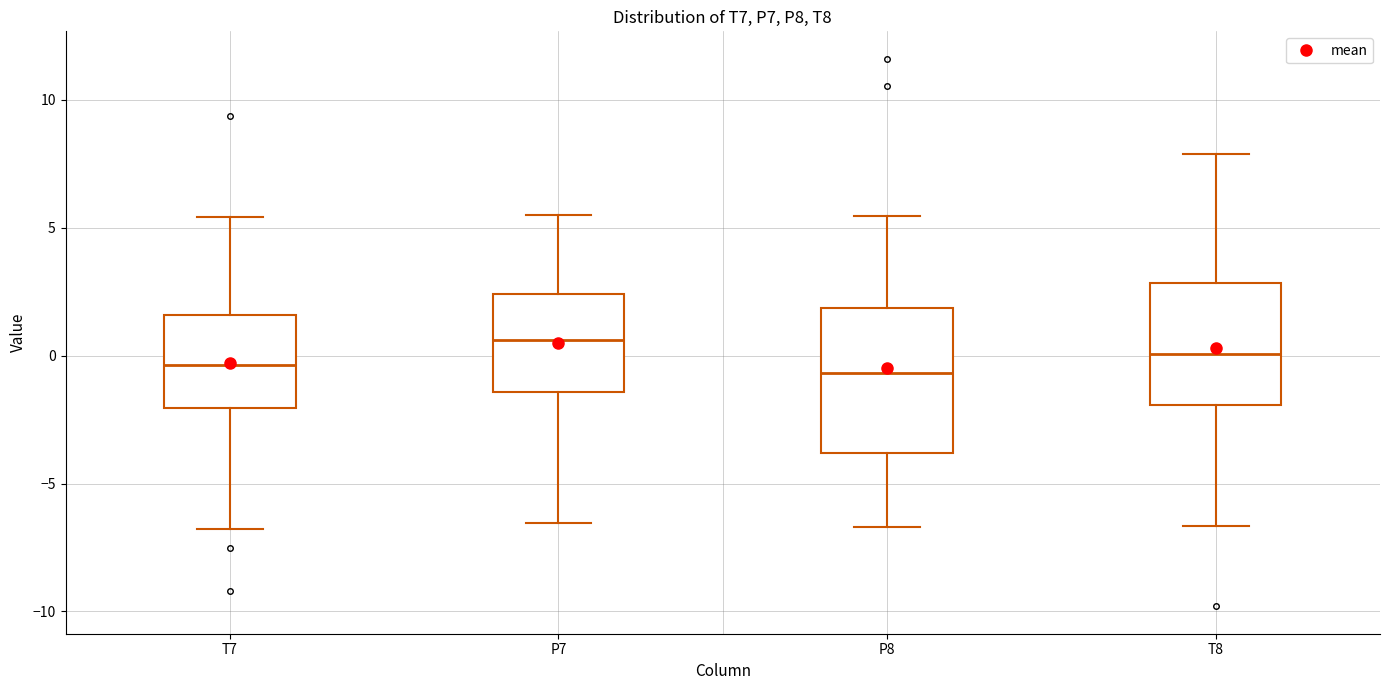

Reading left to right, read every box against the y-axis: the position of its median line, the range the box covers, and the ends of its whiskers. The values are not printed on the chart, so give them approximately, as read against the axis.

T7: median -0.5, box -2.0 to 1.5, whiskers -7.0 to 5.5
P7: median 0.5, box -1.5 to 2.5, whiskers -6.5 to 5.5
P8: median -0.5, box -4.0 to 2.0, whiskers -6.5 to 5.5
T8: median 0.0, box -2.0 to 3.0, whiskers -6.5 to 8.0